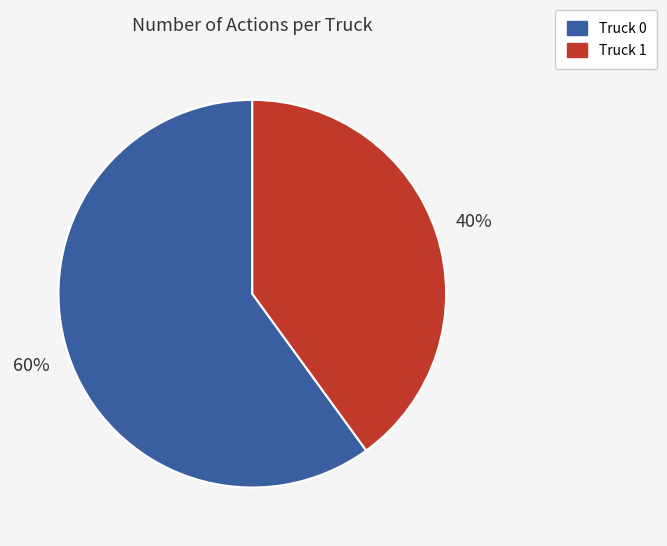

How many slices are in this pie chart?

2